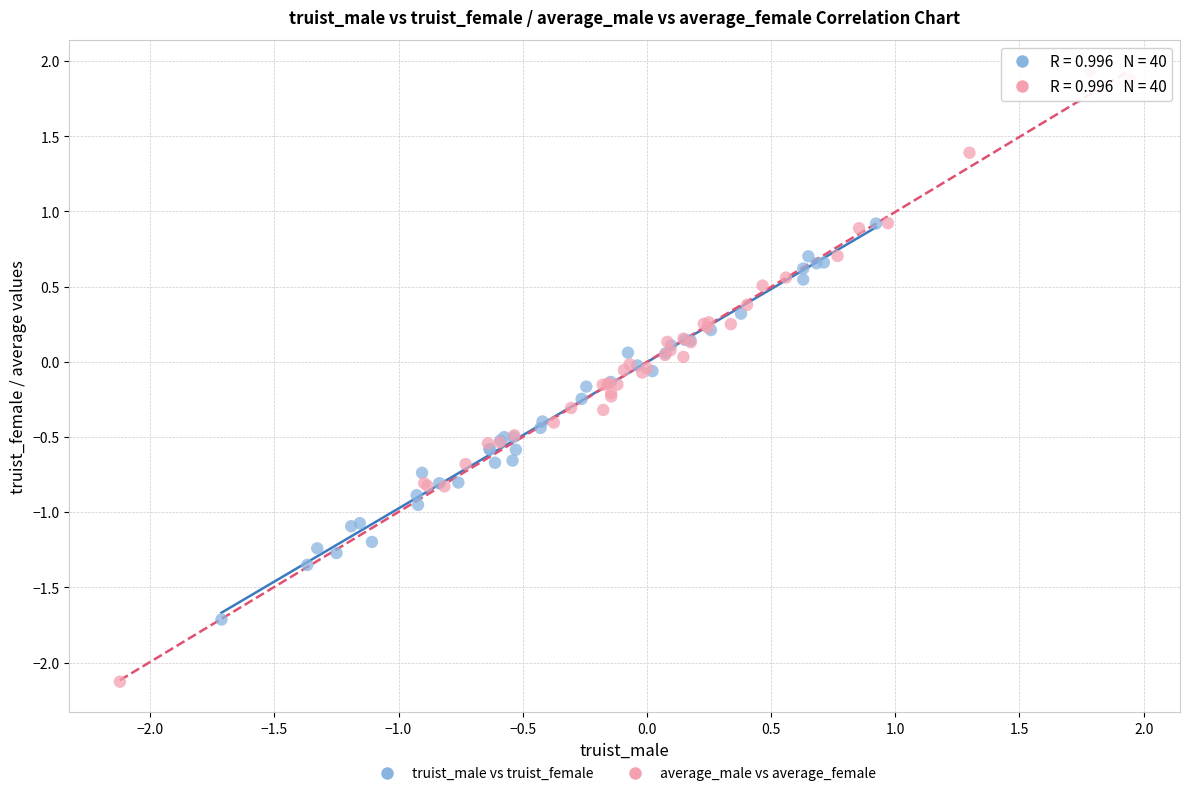

Which series contains the highest Y value?

average_male vs average_female